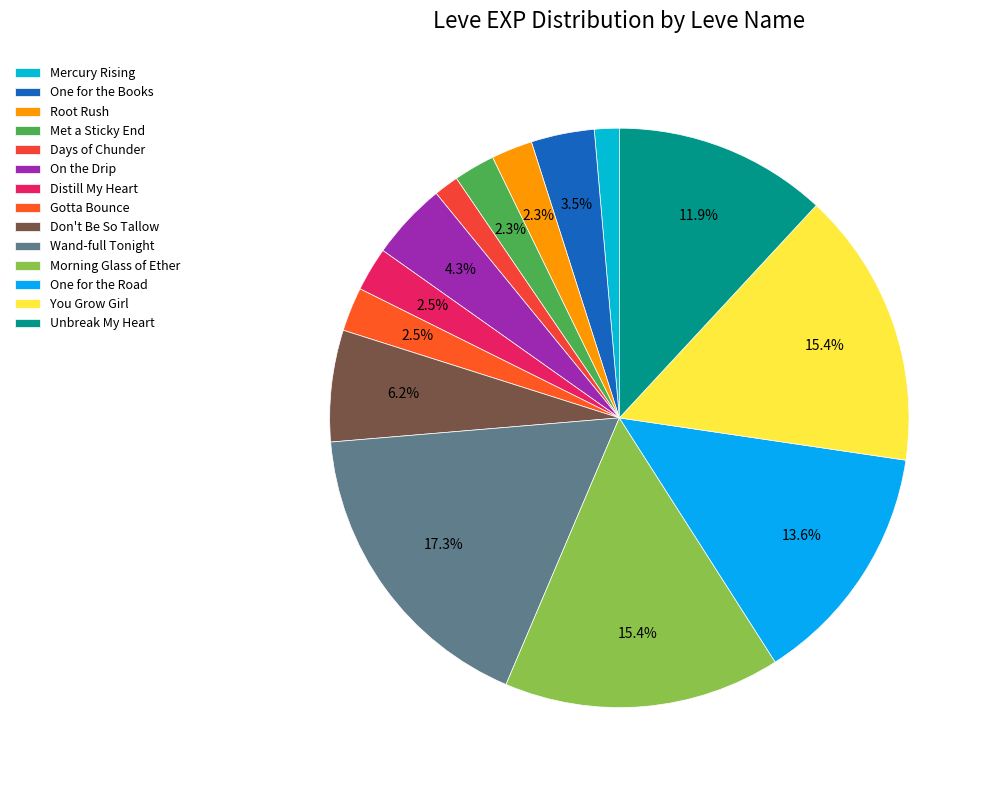

What is the total percentage of Distill My Heart and Met a Sticky End?

4.8%